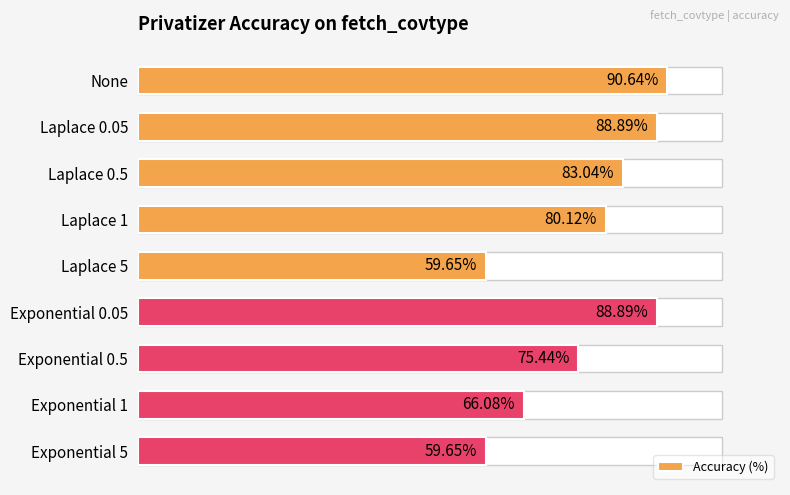

What is the average value?

76.9